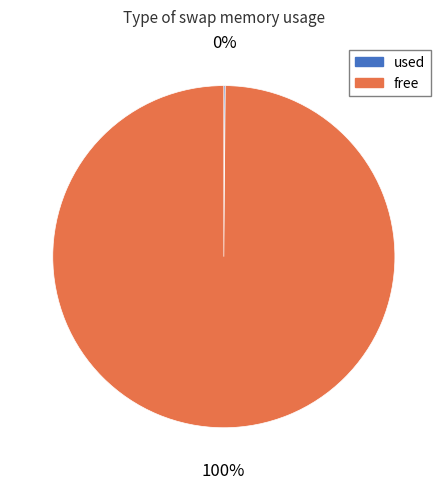

To the nearest percent, what is the average slice percentage?

50%